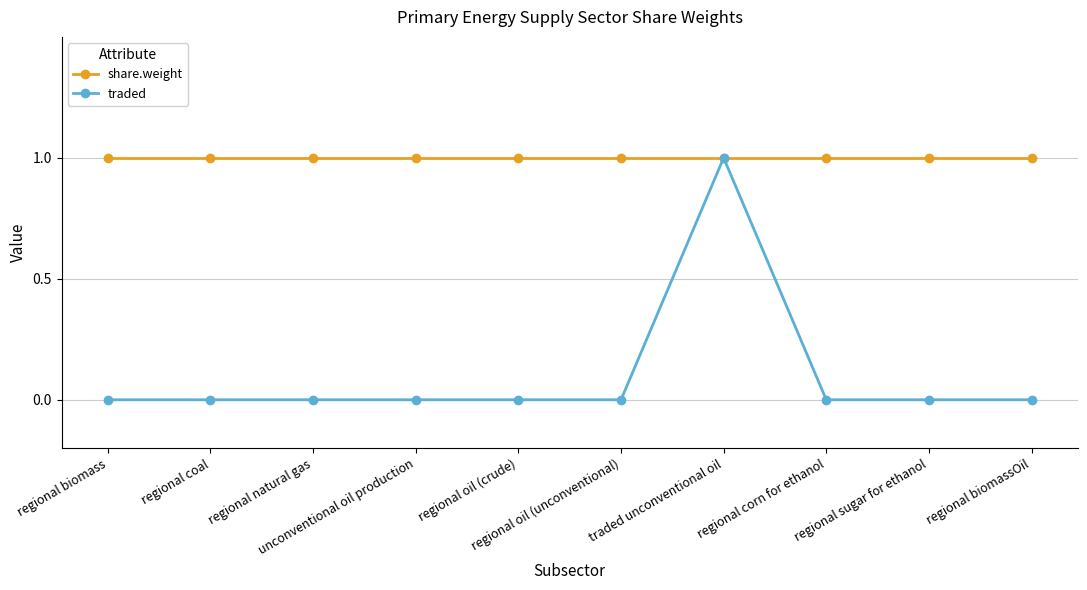

Is it true that traded equals 0 at regional oil (unconventional)?

True